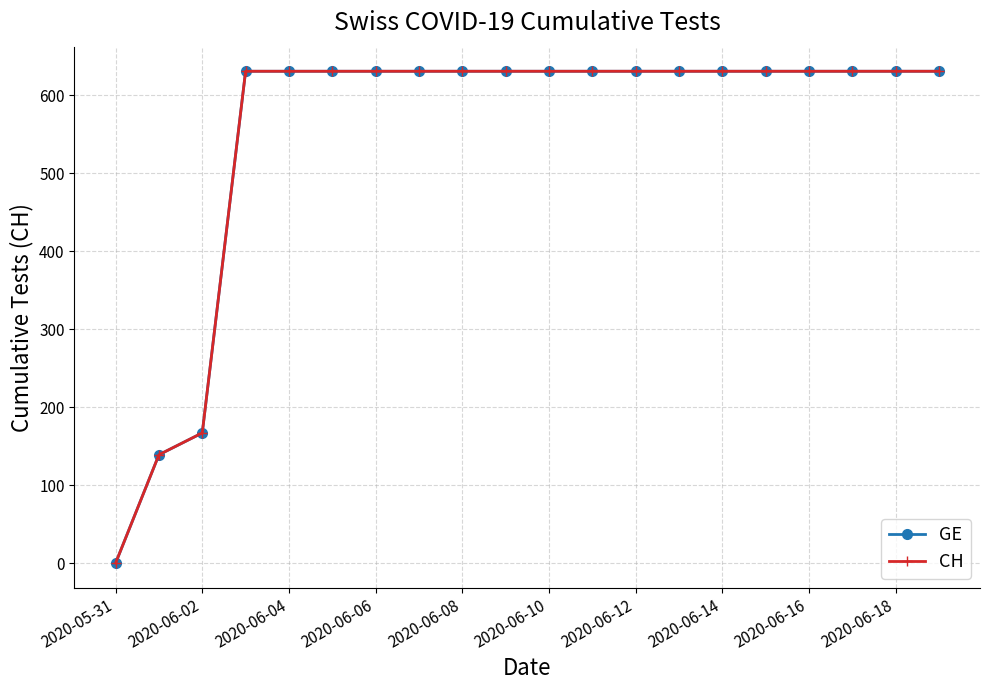

Which series has the largest total across all categories?

GE